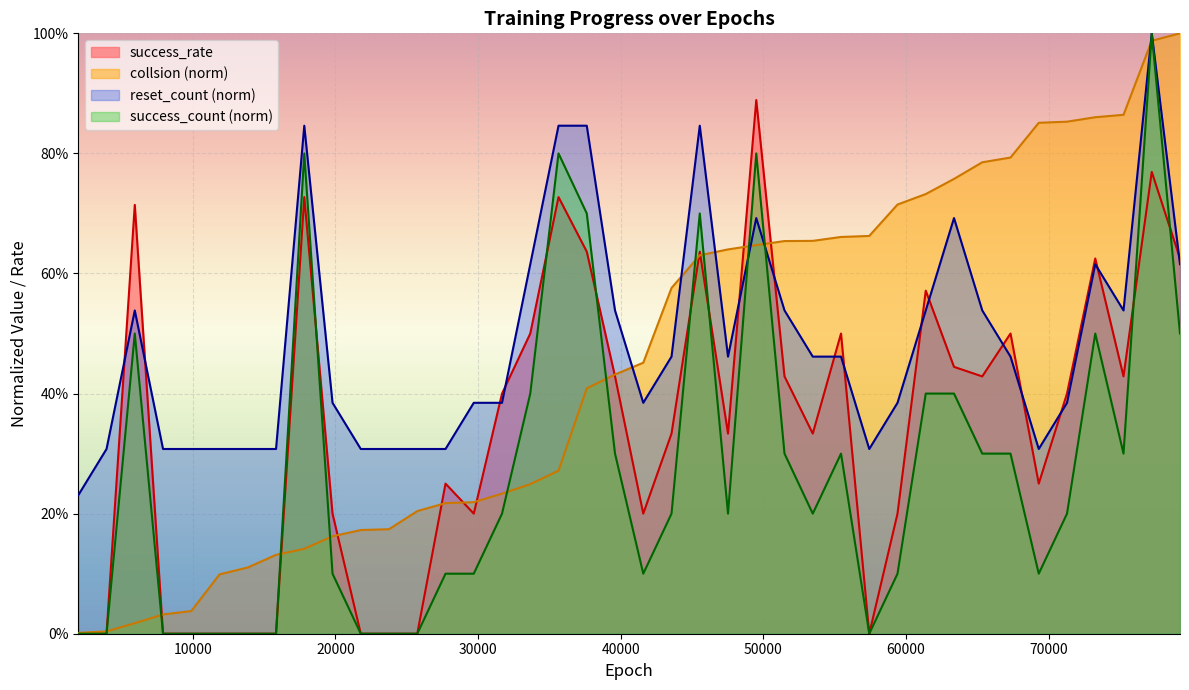

Reading right to left, list all the values displayed in this chart.

79200=0.6	77220=0.8	75240=0.4	73260=0.6	71280=0.4	69300=0.2	67320=0.5	65340=0.4	63360=0.4	61380=0.6	59400=0.2	57420=0.0	55440=0.5	53460=0.3	51480=0.4	49500=0.9	47520=0.3	45540=0.6	43560=0.3	41580=0.2	39600=0.4	37620=0.6	35640=0.7	33660=0.5	31680=0.4	29700=0.2	27720=0.2	25740=0.0	23760=0.0	21780=0.0	19800=0.2	17820=0.7	15840=0.0	13860=0.0	11880=0.0	9900=0.0	7920=0.0	5940=0.7	3960=0.0	1980=0.0